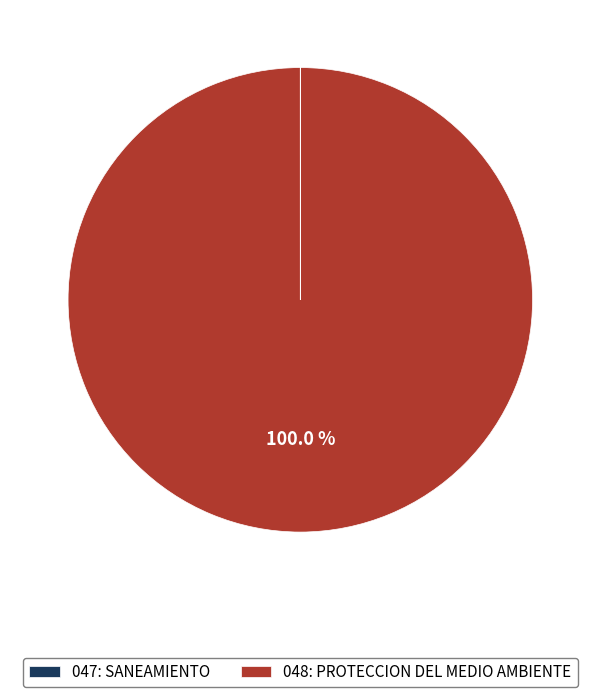

What is the majority slice?

048: PROTECCION DEL MEDIO AMBIENTE